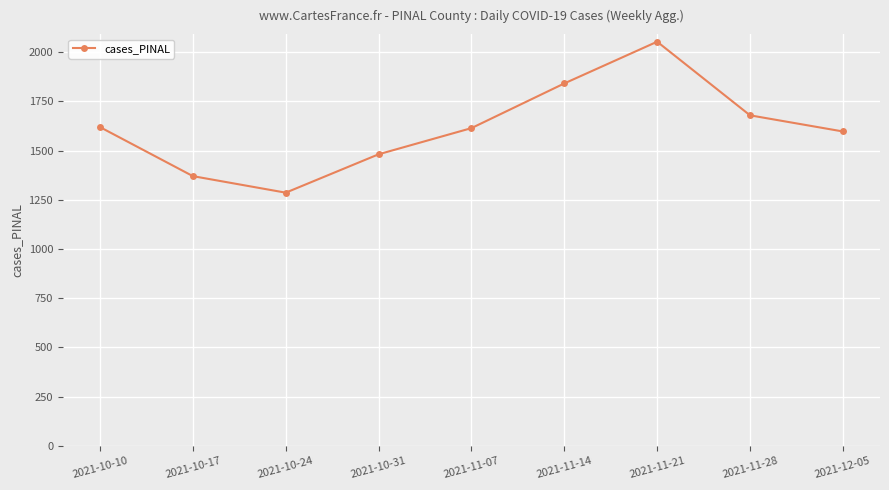

How many data points does each series have?

9